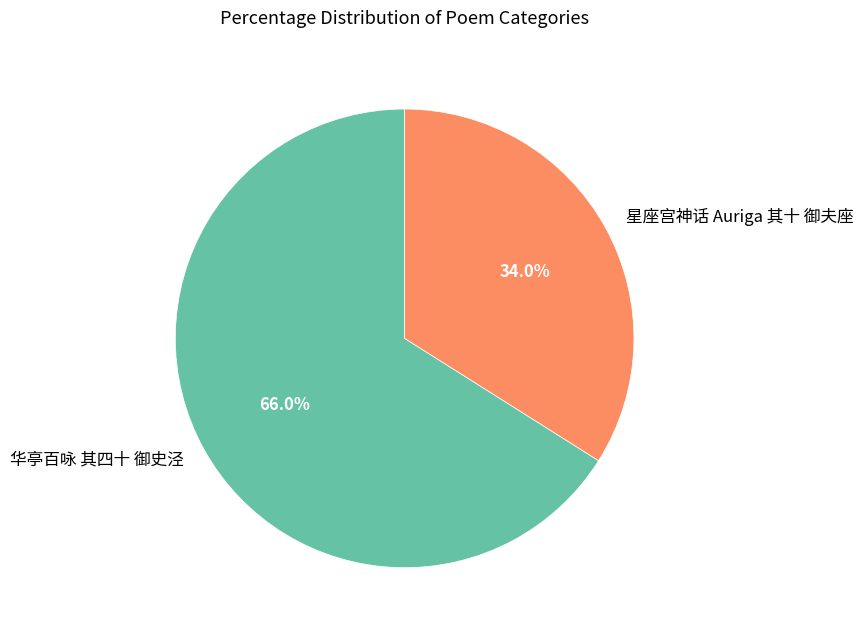

Is there a majority slice in this chart?

Yes